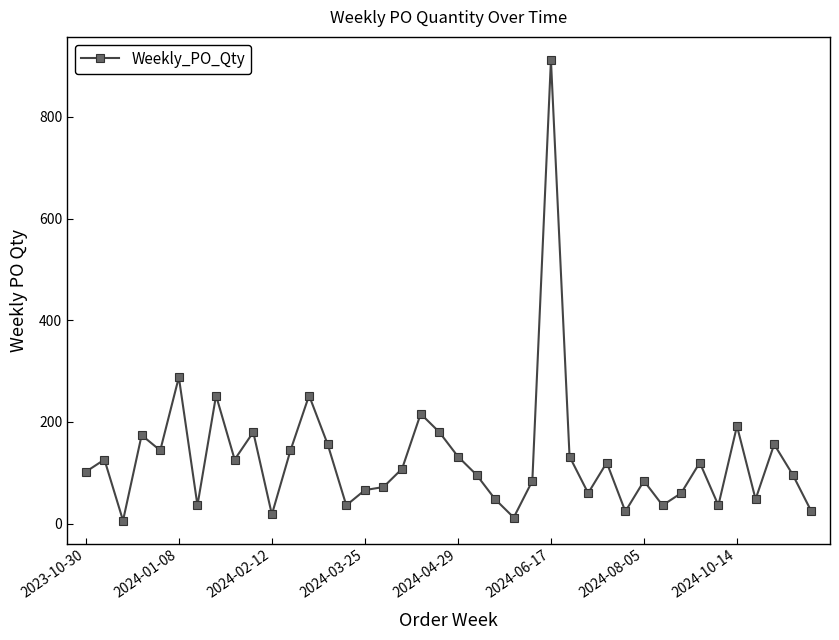

True or false: the data has more than 0 interior local peaks.

True